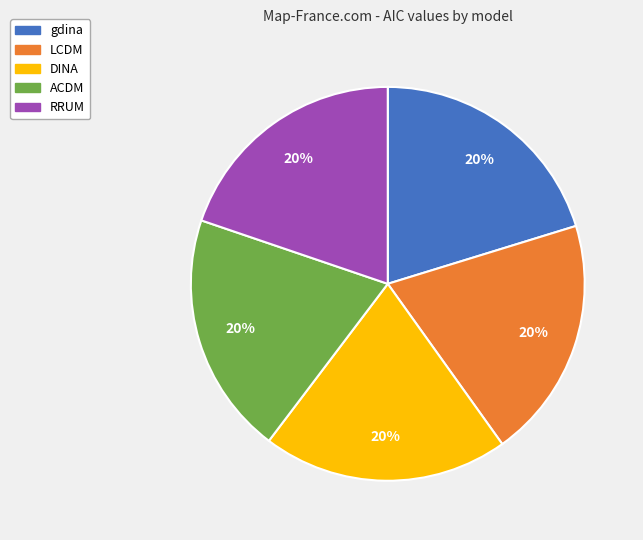

To the nearest percent, what is the combined percentage of gdina and ACDM?

40%